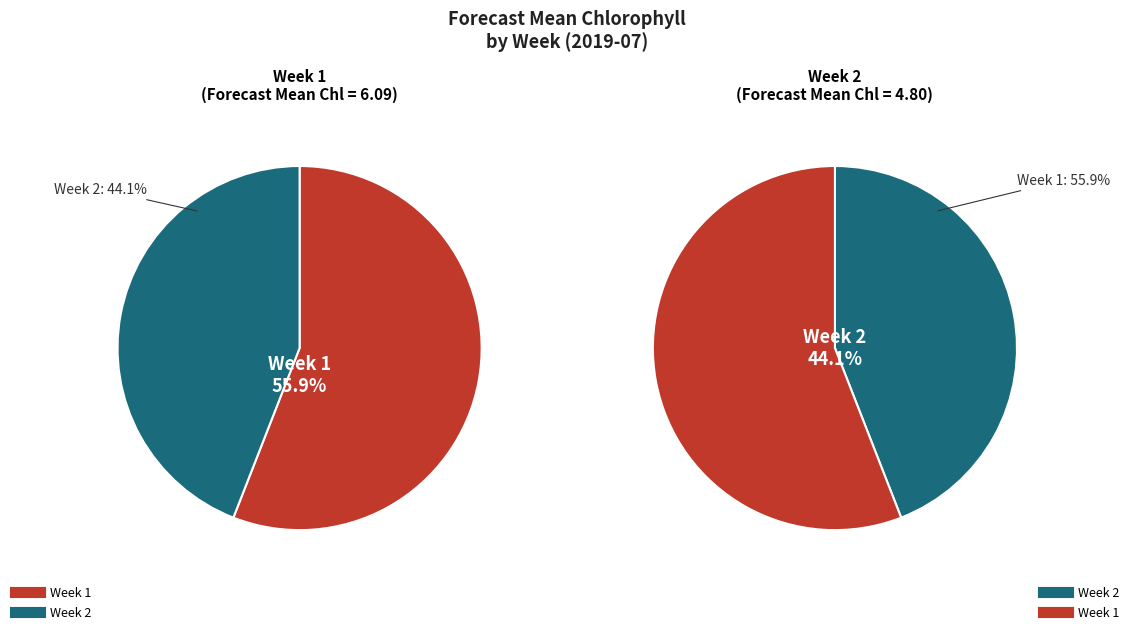

Combined, what portion of the pie is Week 2 and Week 1?

100.0%